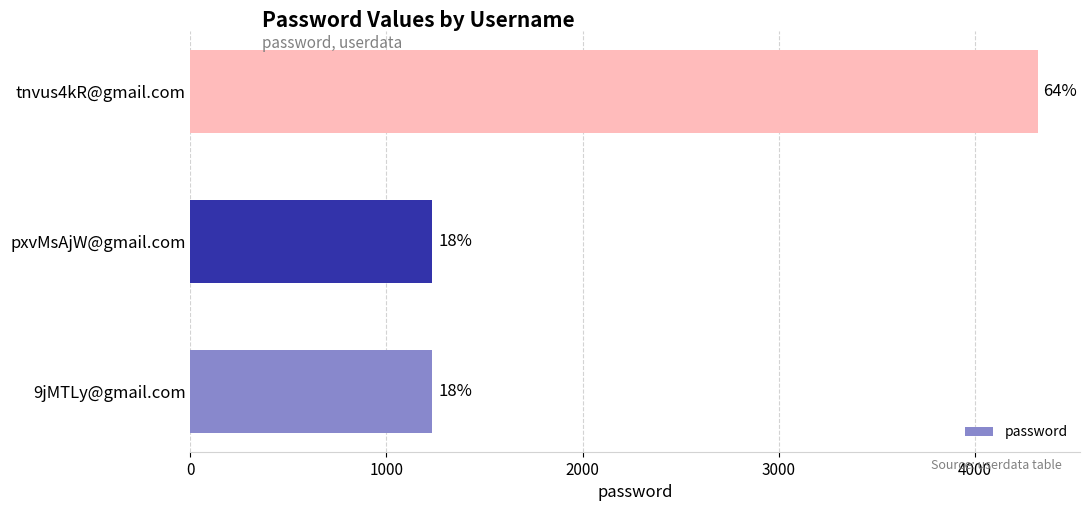

What is the maximum value shown in the chart?

4321